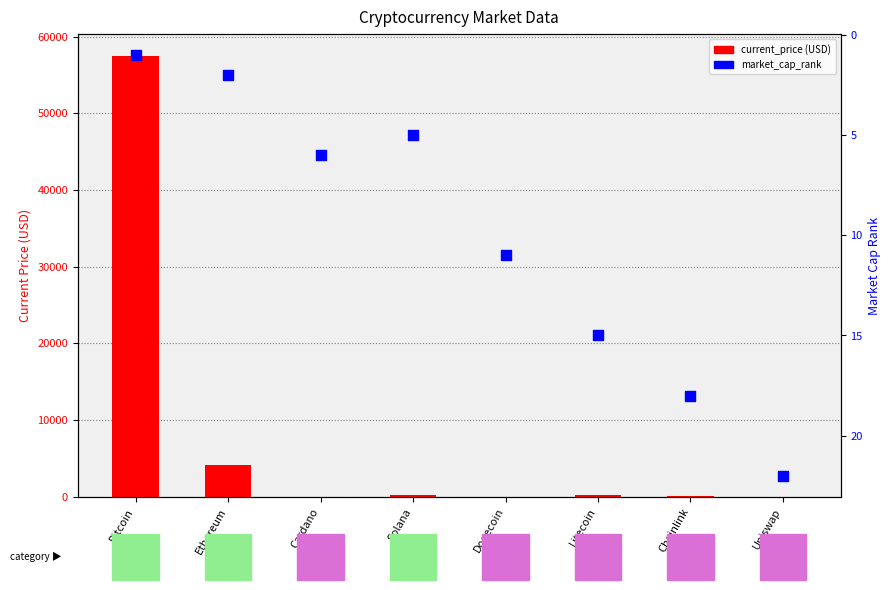

What are all the series names shown in the legend?

current_price (USD), market_cap_rank